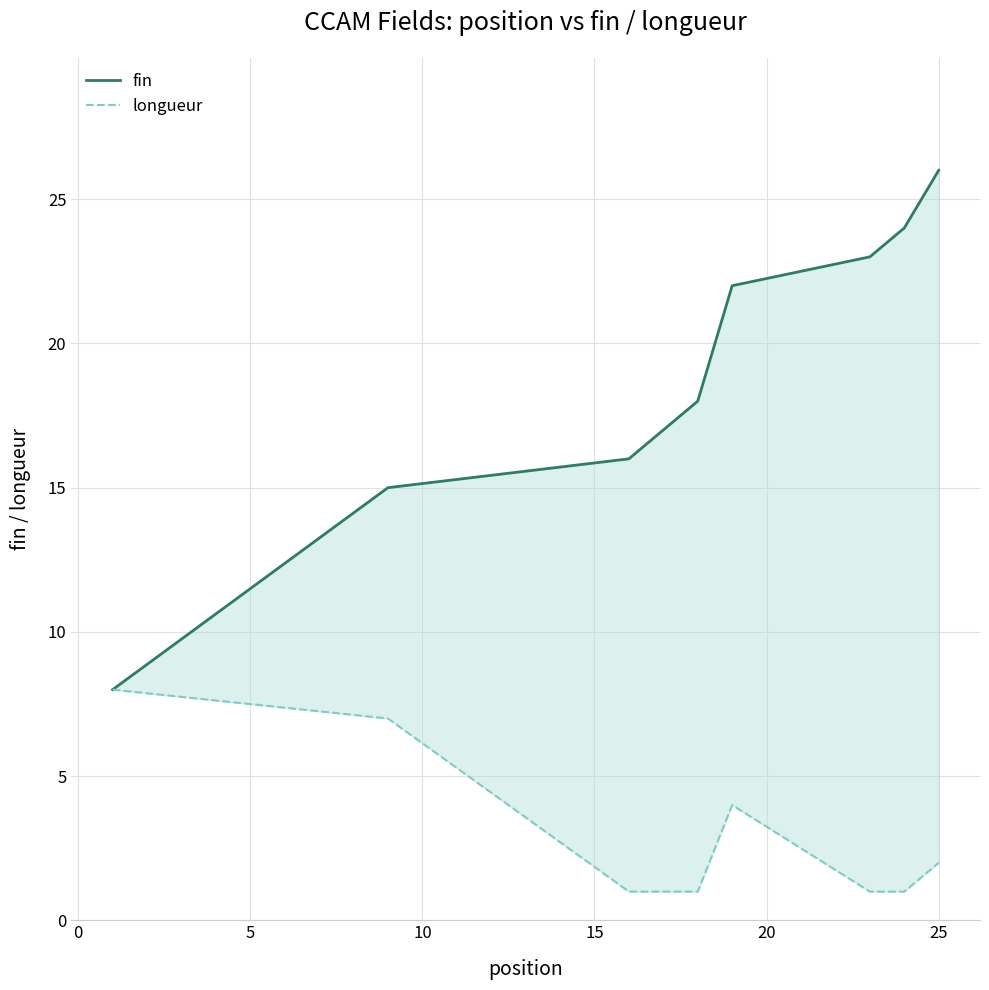

Rank the series at 25 from highest to lowest value.

fin, longueur